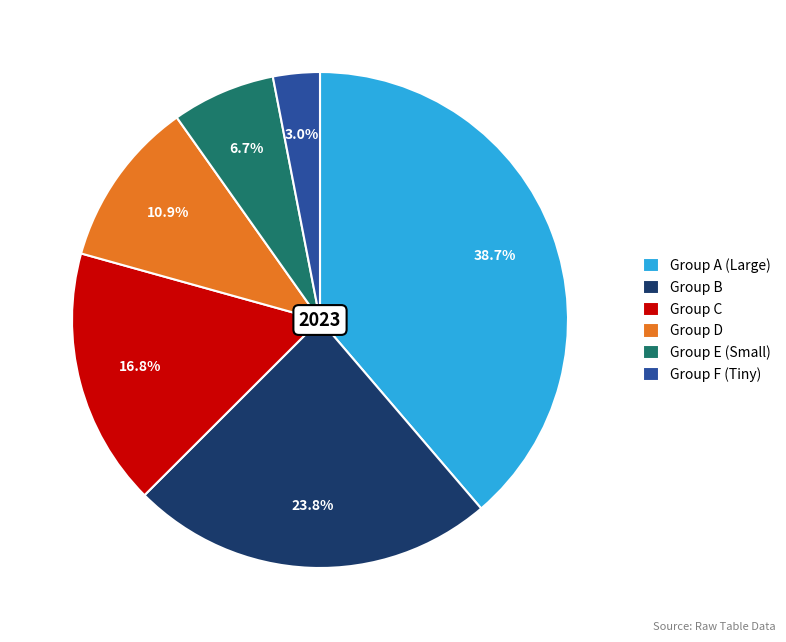

Count the number of slices in the pie.

6